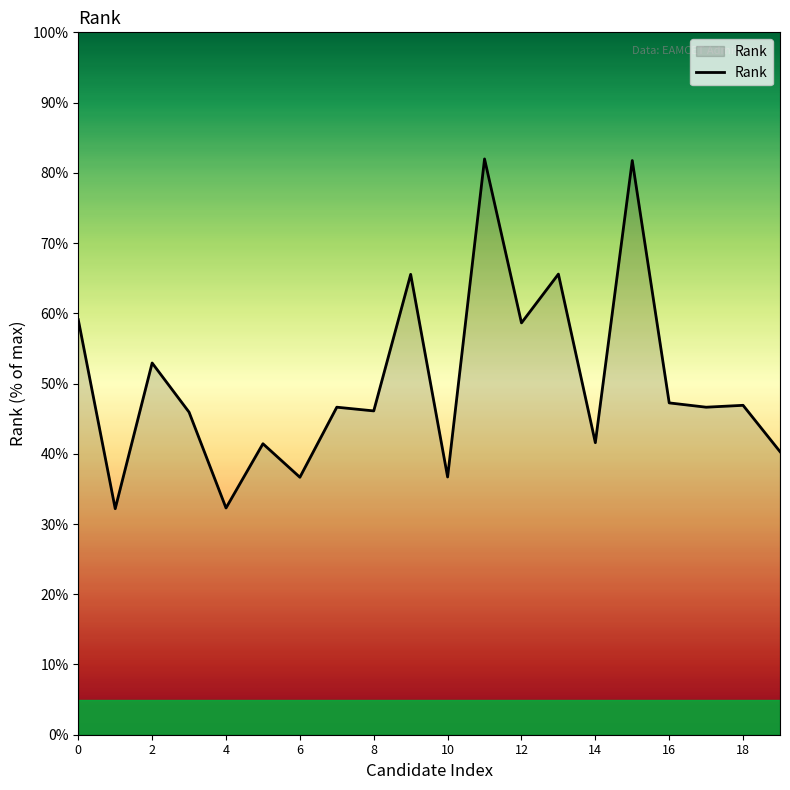

What is the greatest value displayed?

82.0